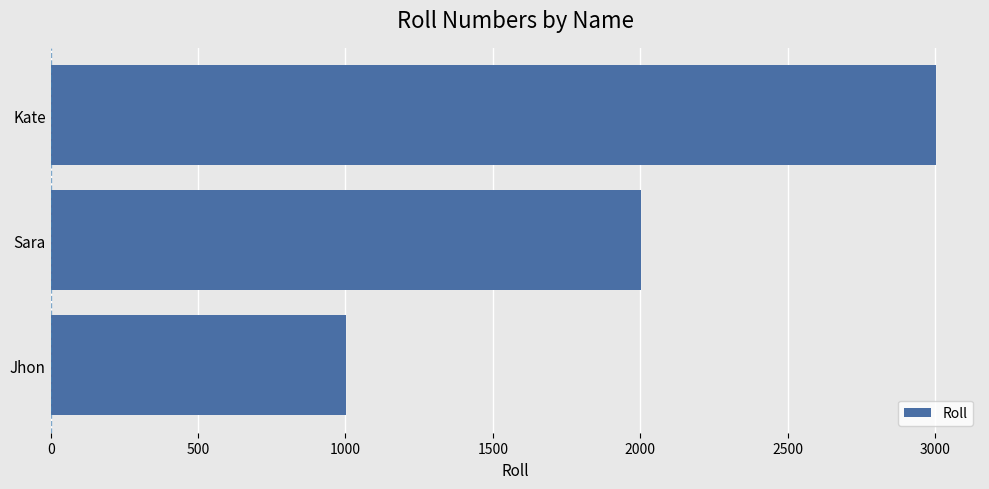

What is the minimum value shown in the chart?

1001